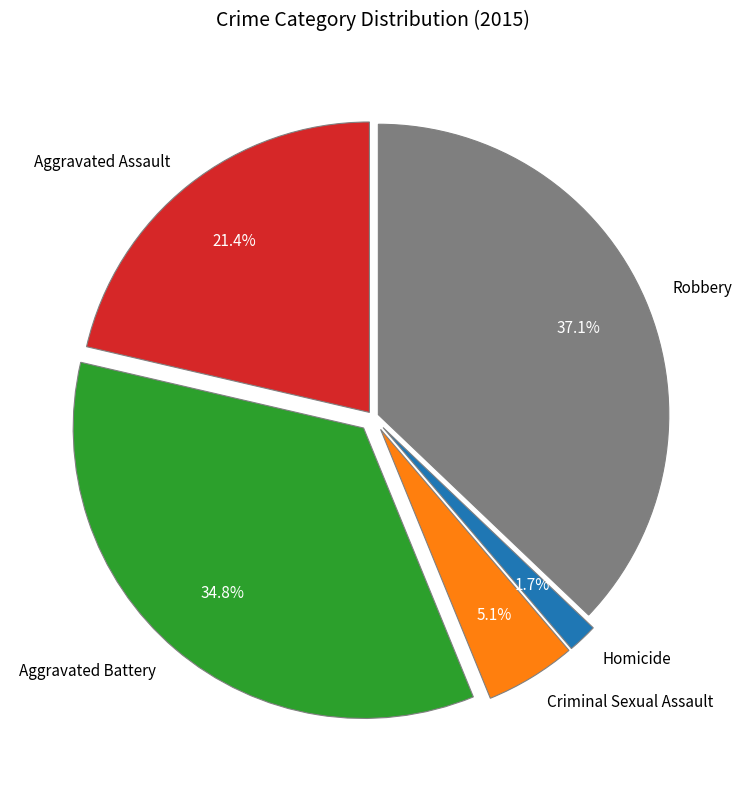

Count the number of slices in the pie.

5